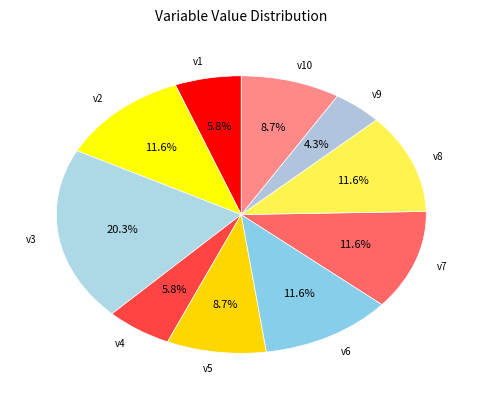

Is v4 the majority of the pie?

No